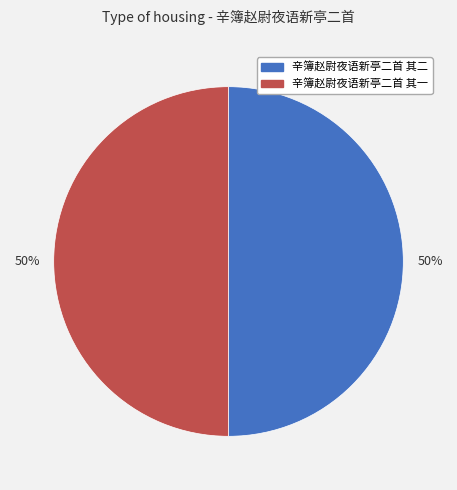

How many segments does this pie chart have?

2